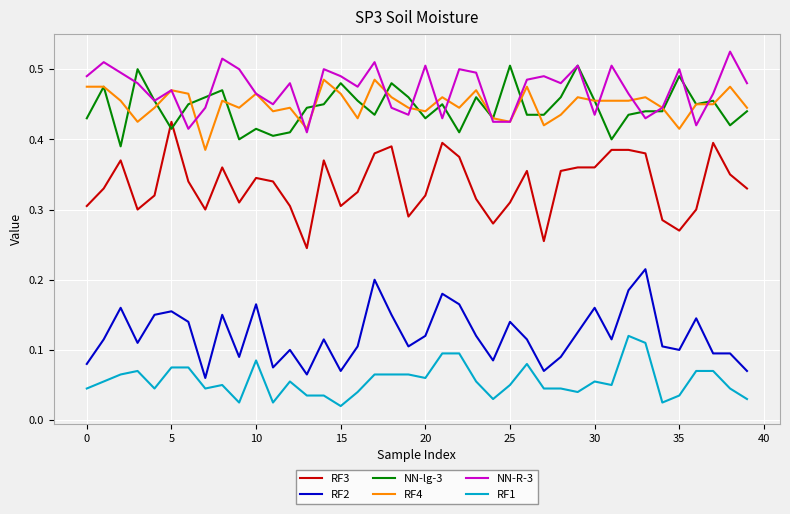

Which series has the largest range (max minus min)?

RF3